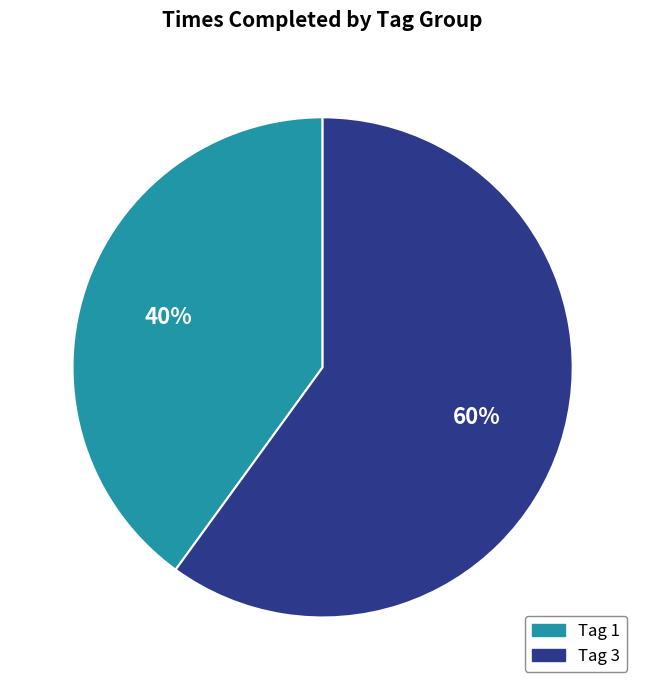

Rank the categories by value from lowest to highest.

Tag 1, Tag 3